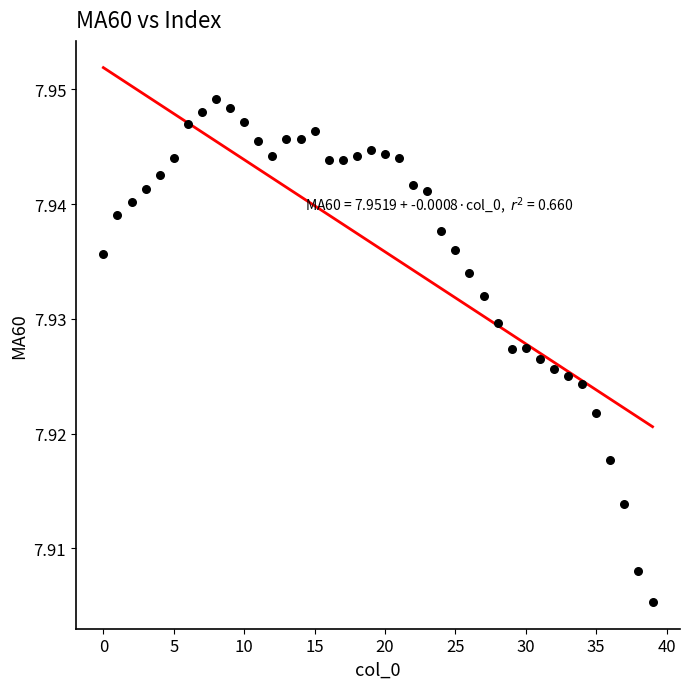

How many points are shown in the scatter plot?

40